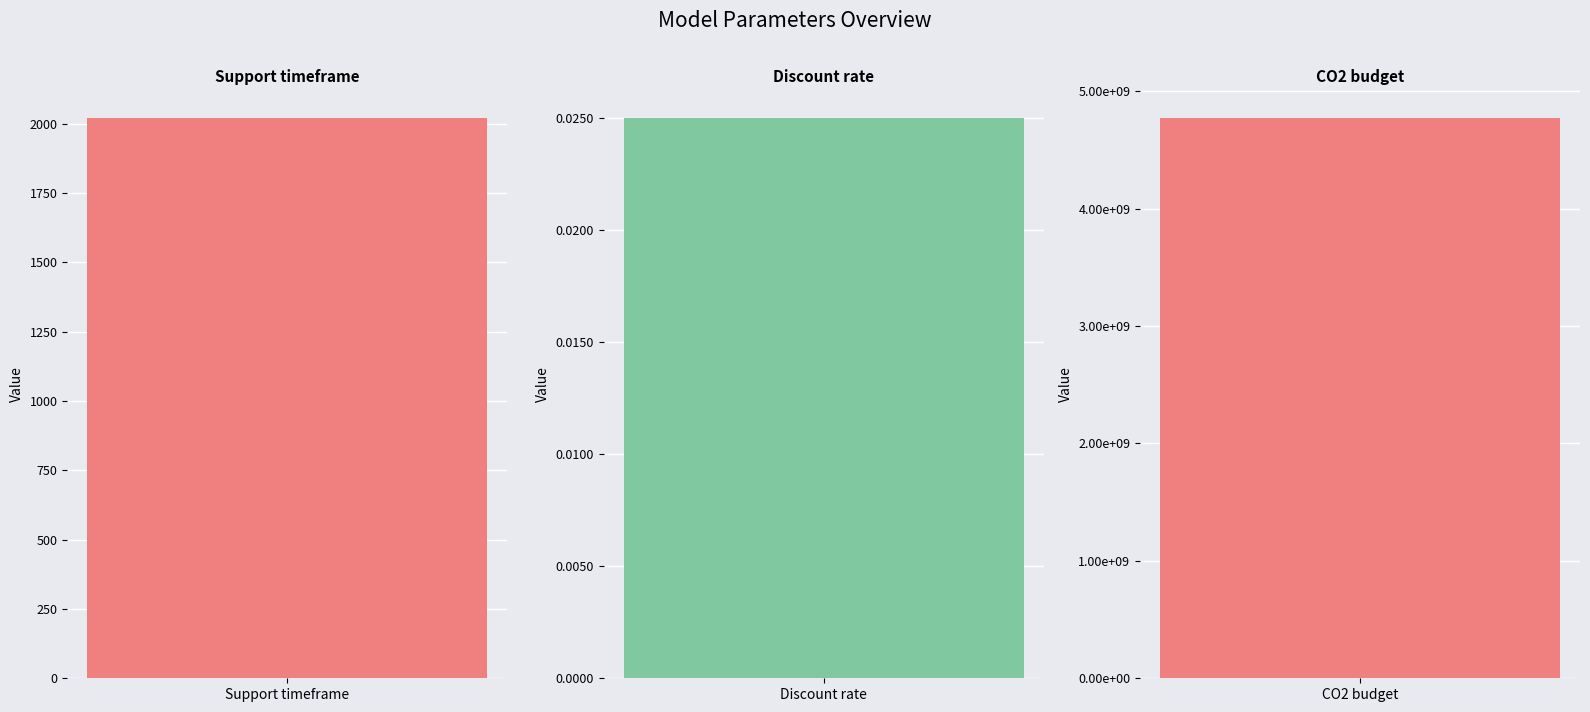

True or false: the data shows 0.0 at Discount rate.

True